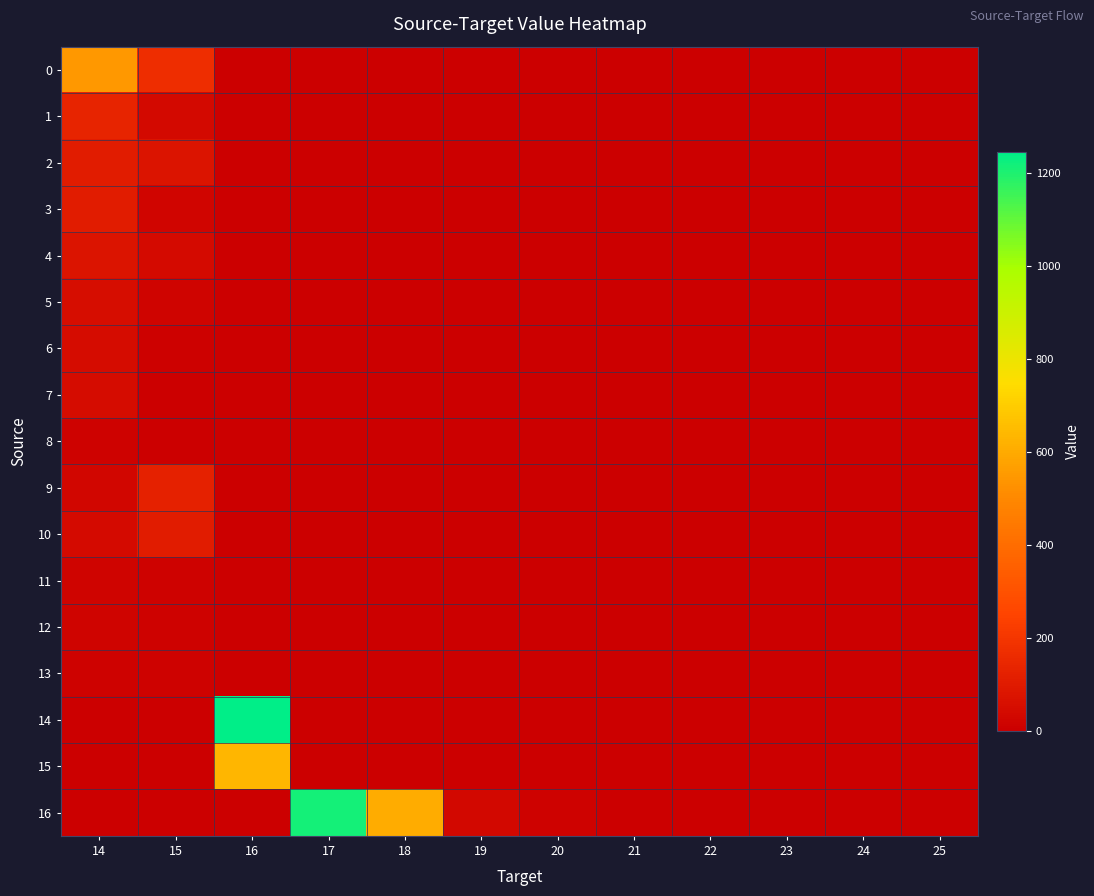

Which series has the largest total across all categories?

16